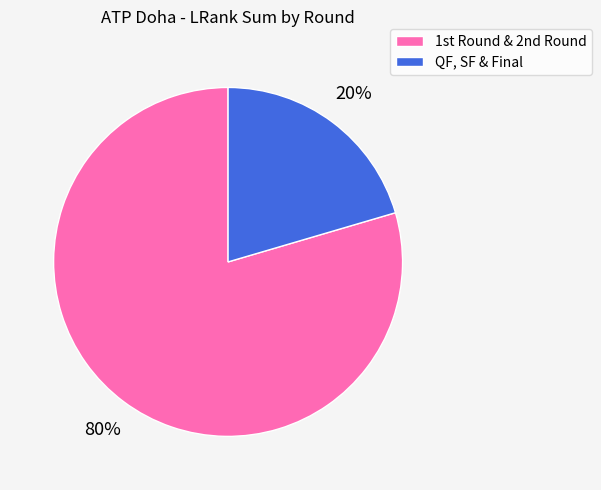

Count the number of slices in the pie.

2